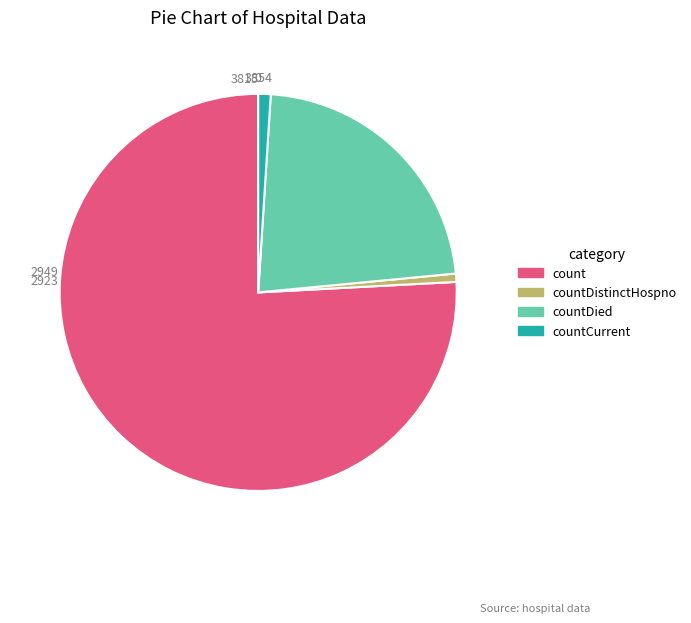

Is there a majority slice in this chart?

Yes